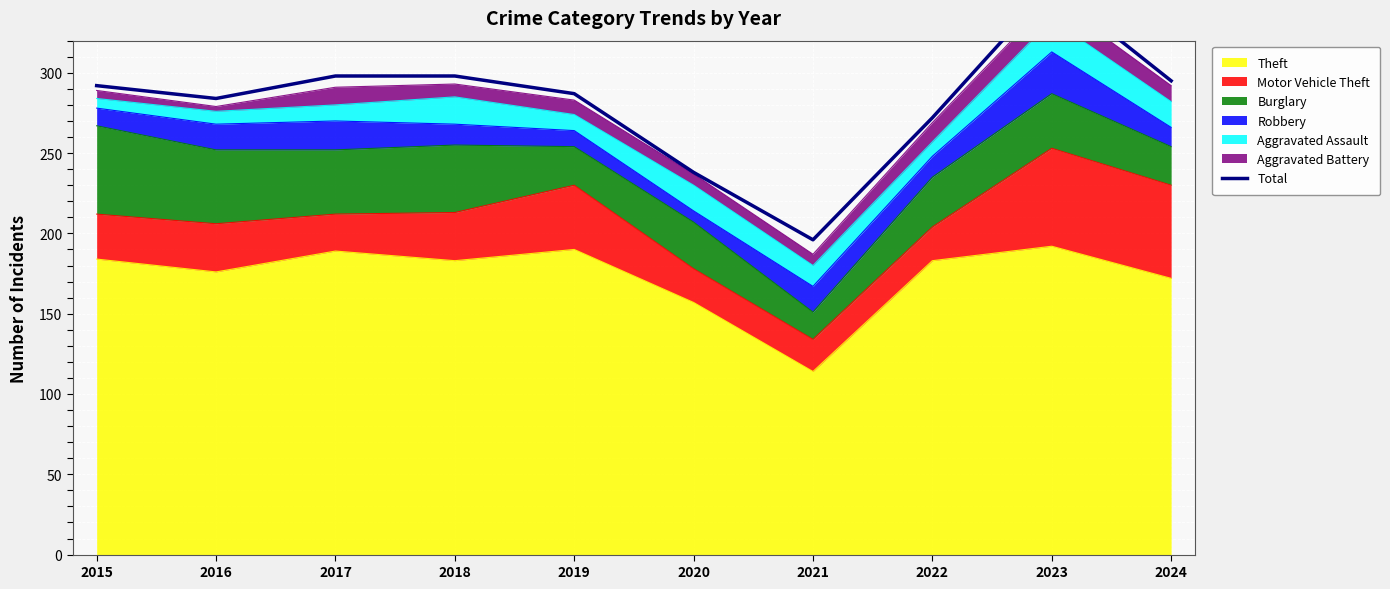

What is the average value?

281